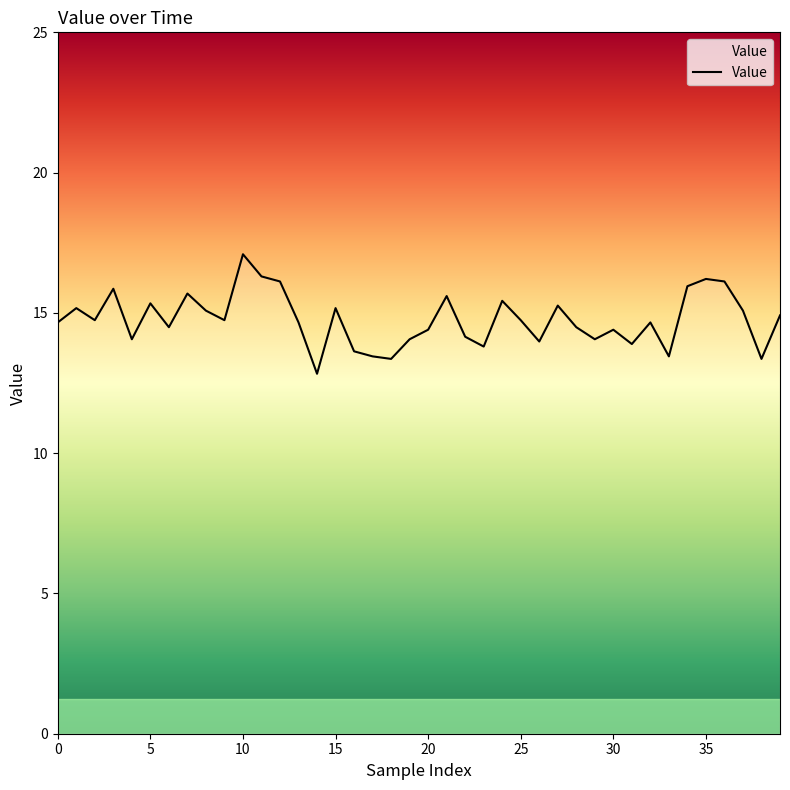

What is the difference between the maximum and minimum values?

4.3